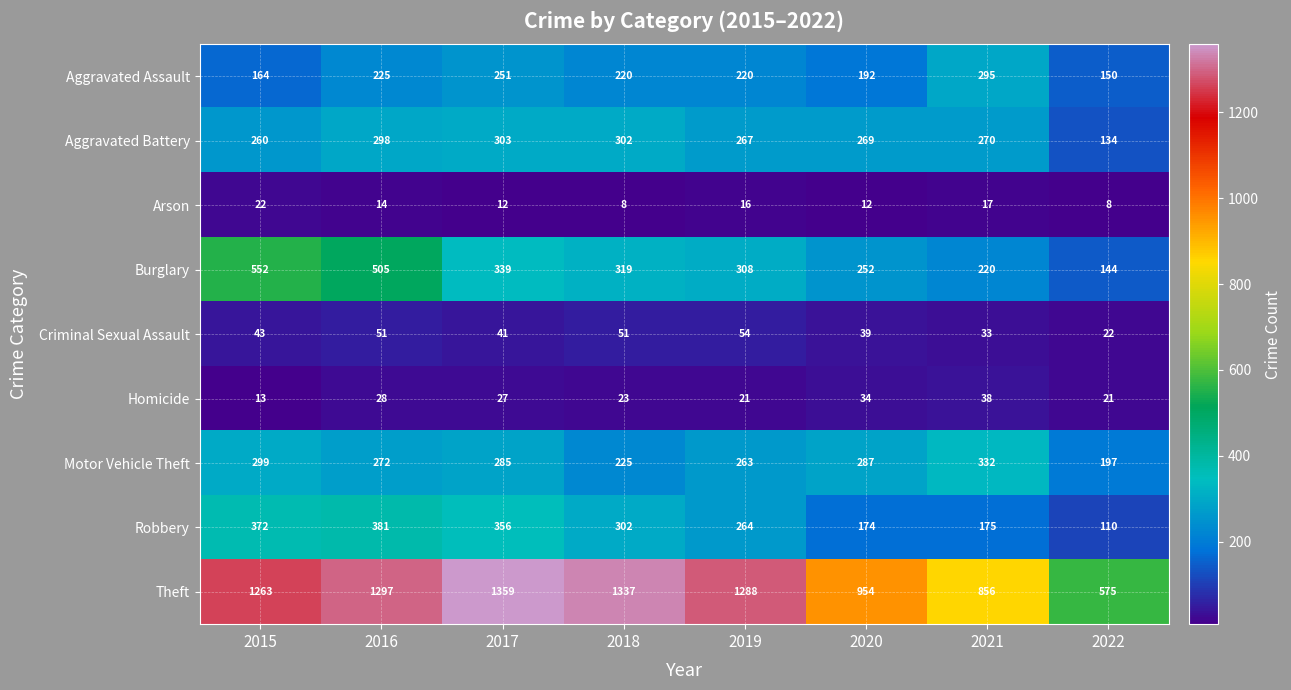

Which series changed the most between 2016 and 2017?

Burglary